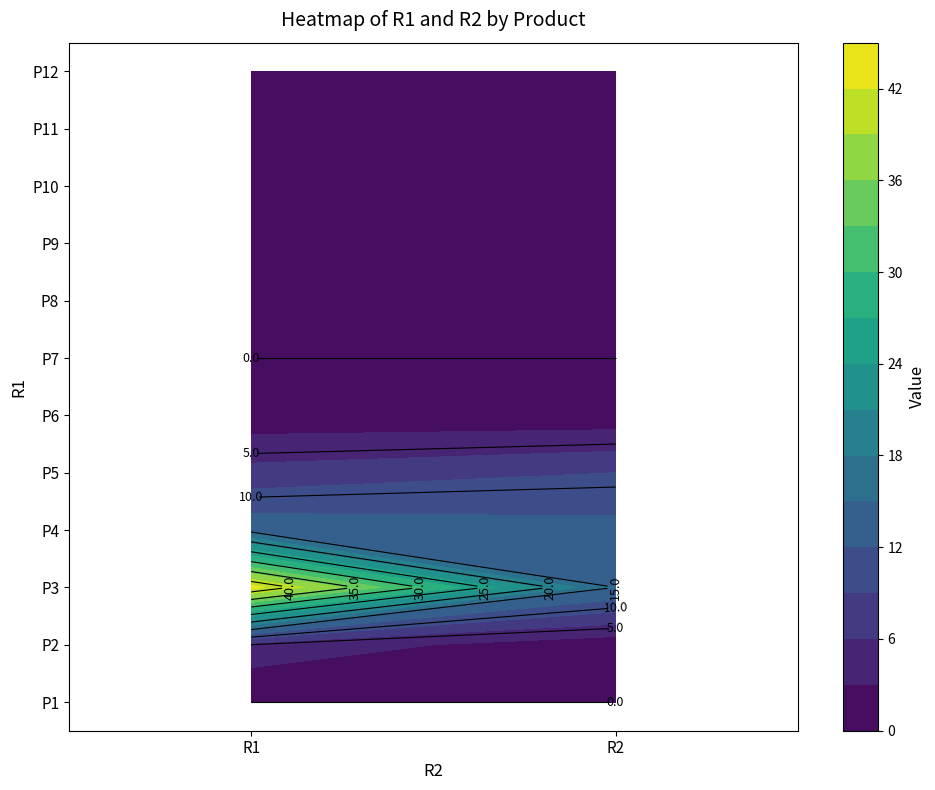

What is the average value of the P3 series?

29